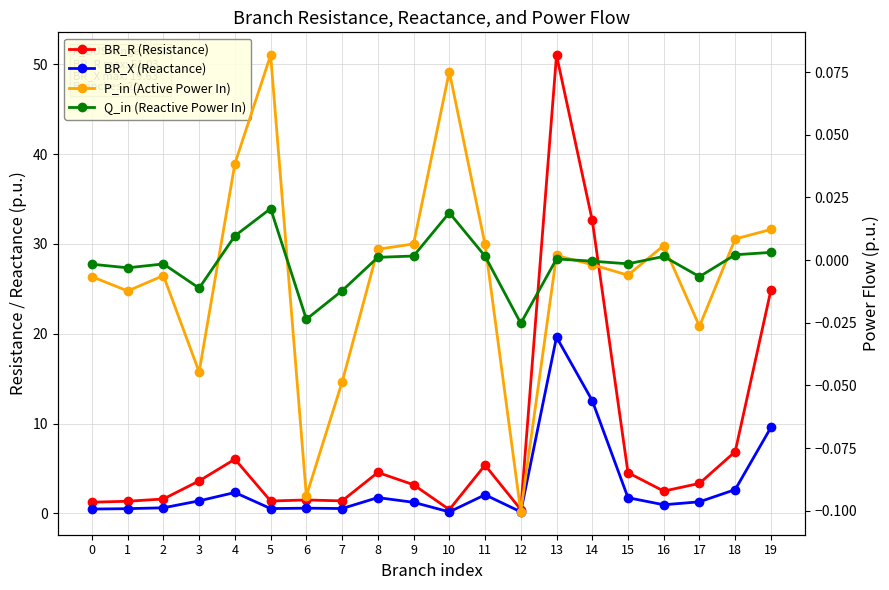

How many negative values does the P_in (Active Power In) series have?

10